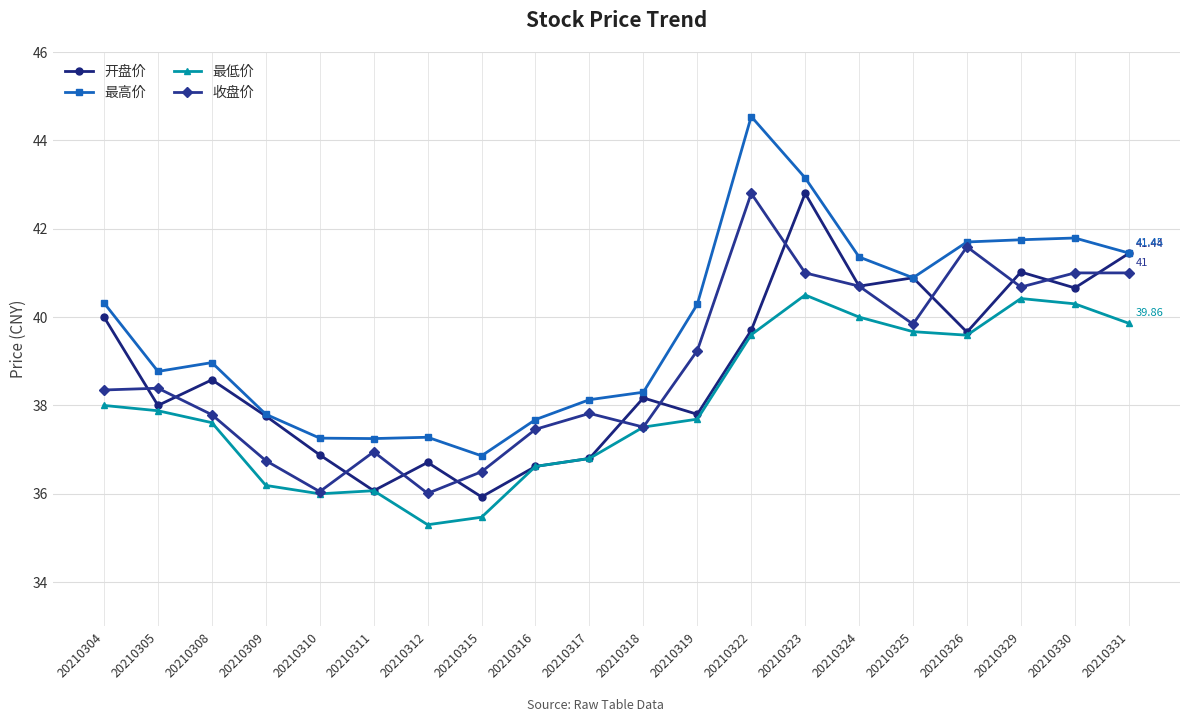

In 收盘价, how many points are lower than both neighbors (excluding endpoints)?

5